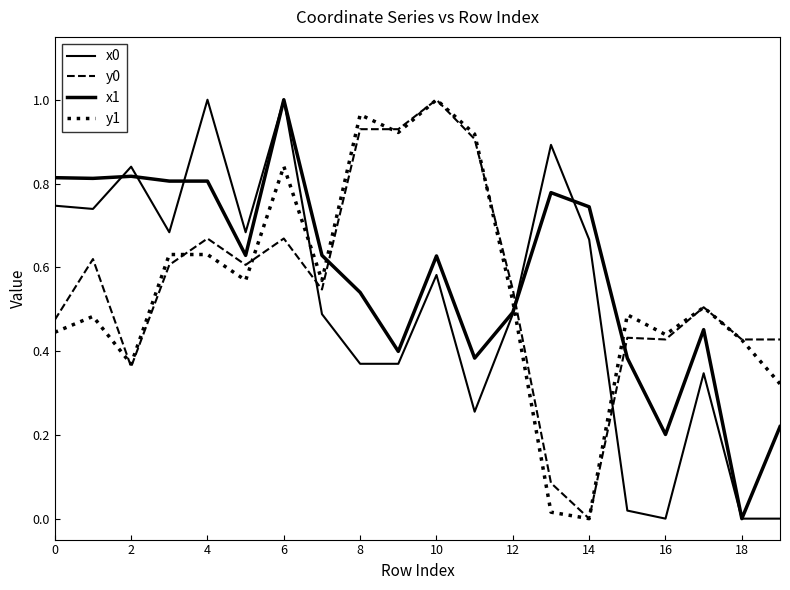

What is the sum of all x0 values?

10.2